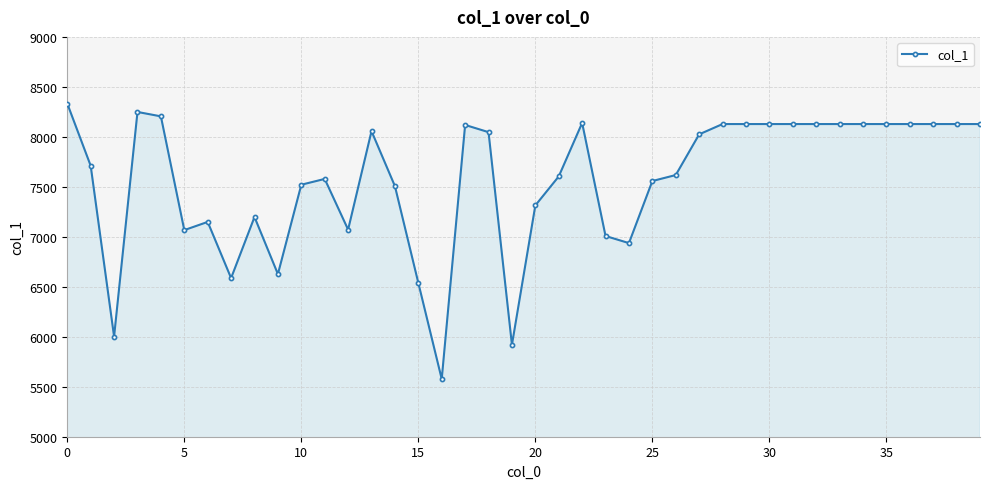

What is the value of the 4th point from the left?

8249